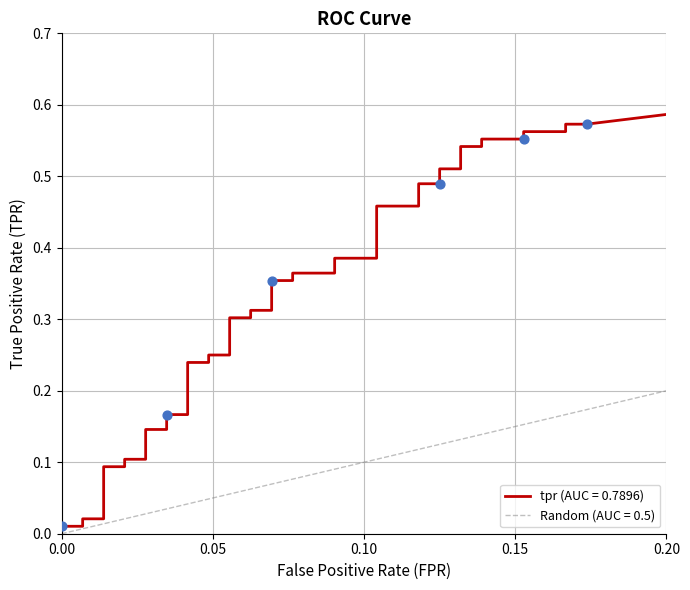

What is the total value across all series at 17?

0.4